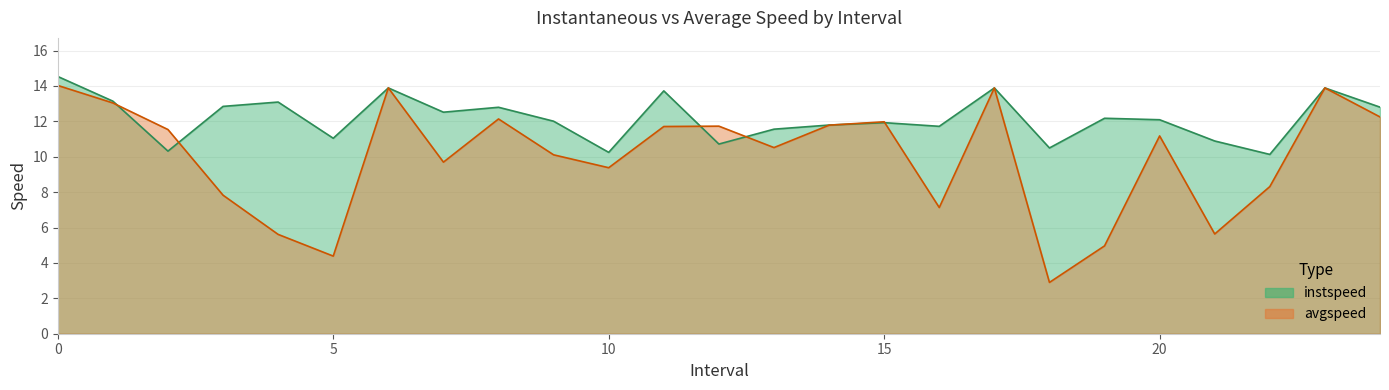

What is the label of the 12th point from the left?

11.0